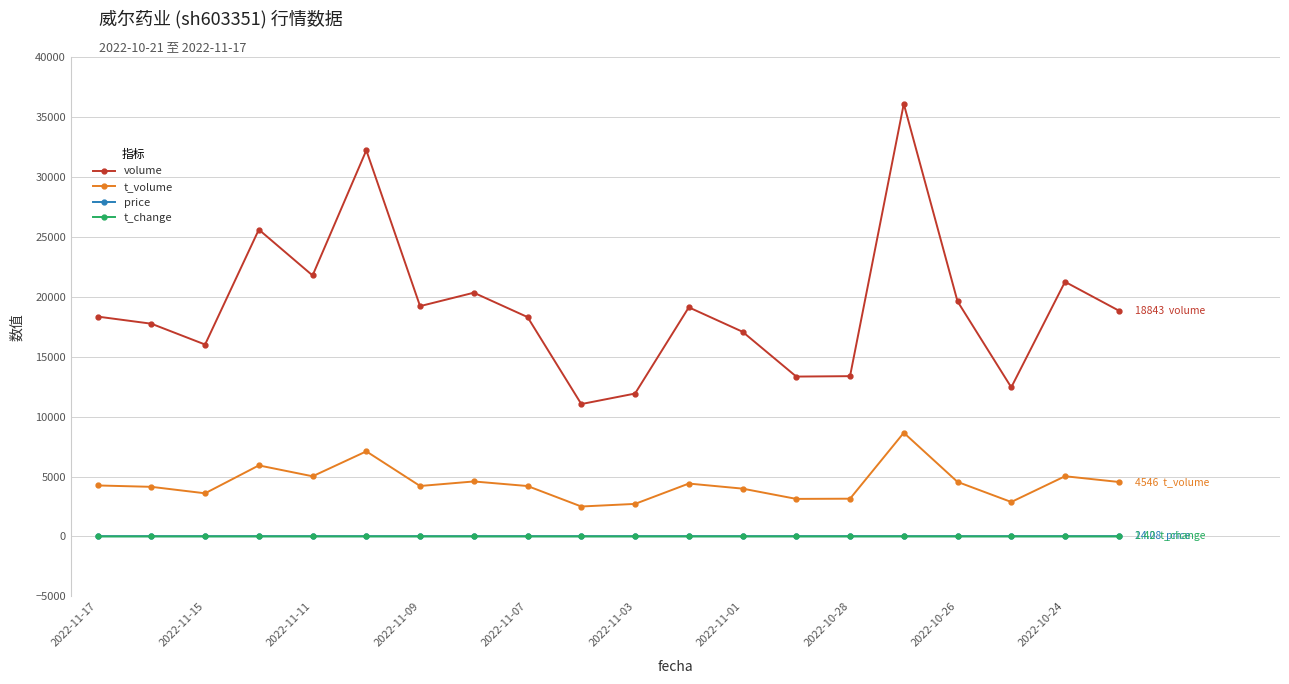

Does the chart have visible grid lines?

Yes